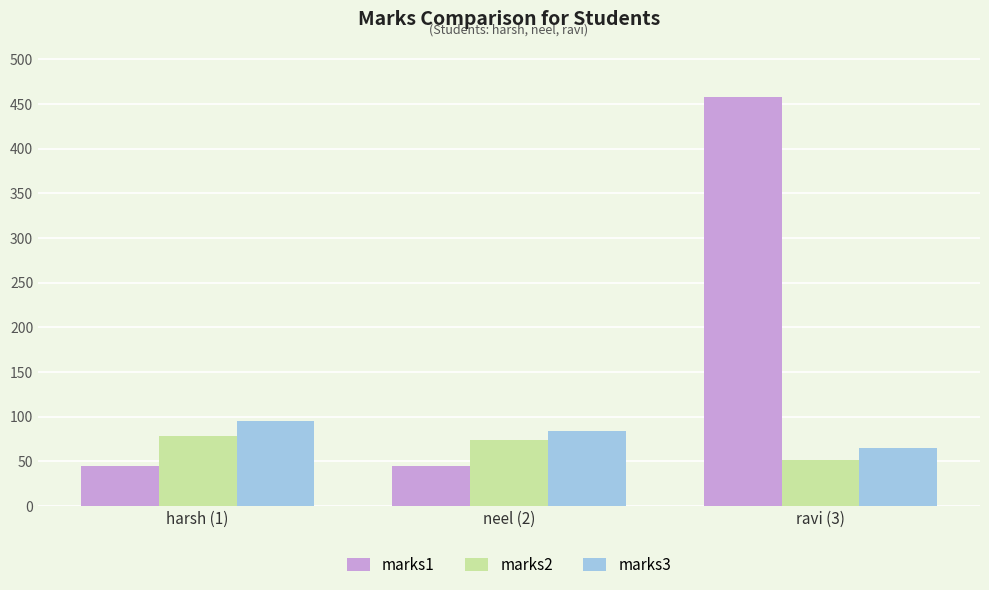

Which category has the highest value in the marks1 series?

ravi (3)